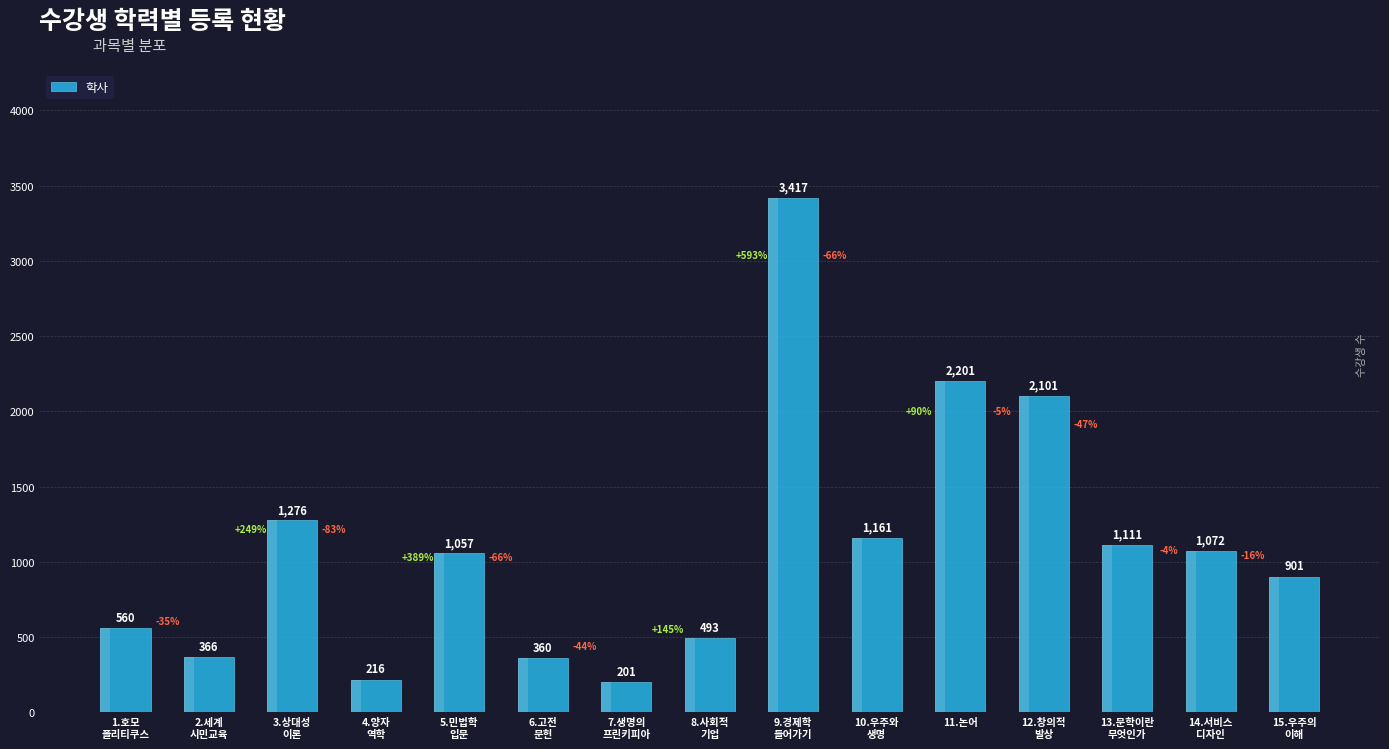

Where is the data nearest to the value 1809?

12.창의적
발상